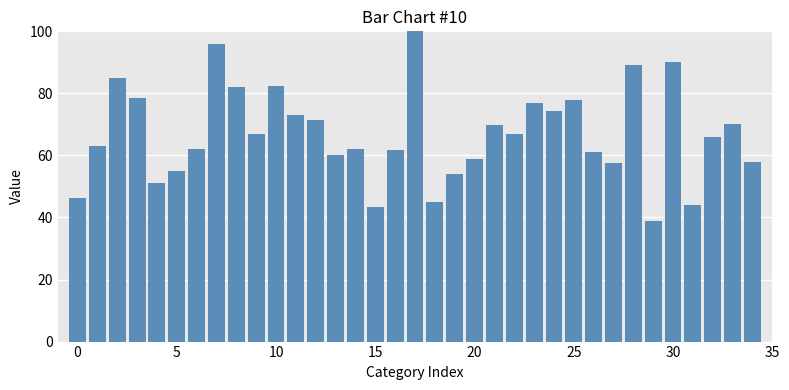

What is the maximum value shown in the chart?

115.6